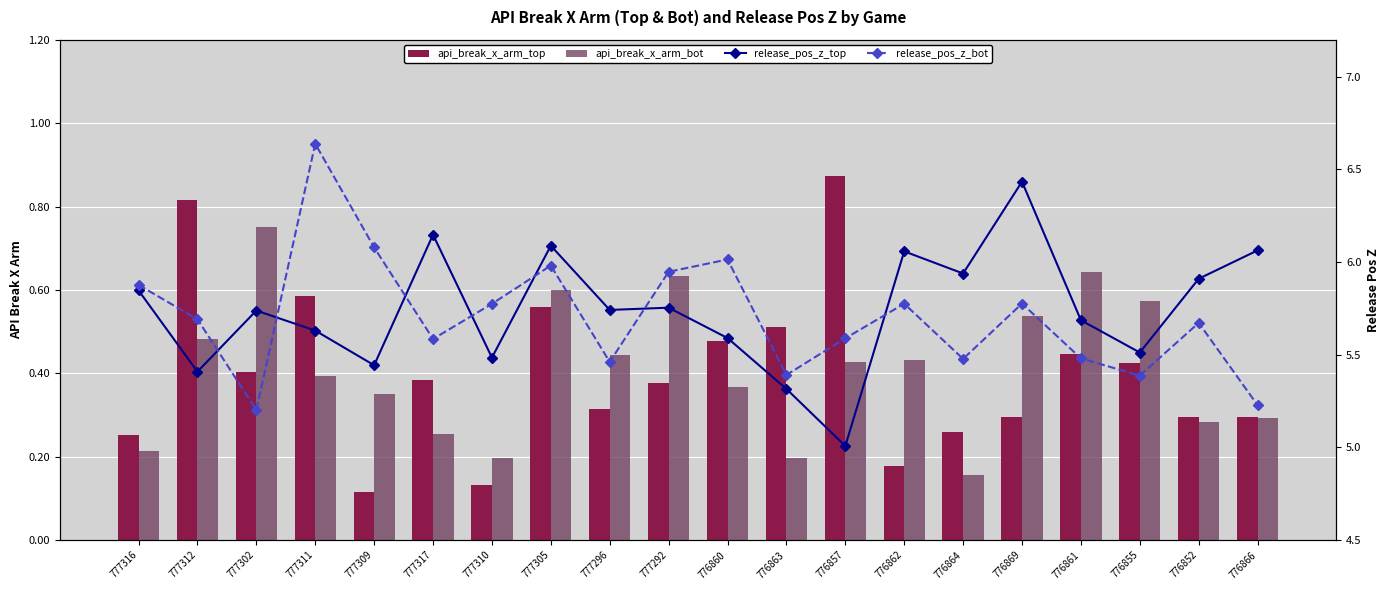

Reading left to right, list all the values displayed in this chart.

api_break_x_arm_top: 777316=0.3	777312=0.8	777302=0.4	777311=0.6	777309=0.1	777317=0.4	777310=0.1	777305=0.6	777296=0.3	777292=0.4	776860=0.5	776863=0.5	776857=0.9	776862=0.2	776864=0.3	776869=0.3	776861=0.4	776855=0.4	776852=0.3	776866=0.3
api_break_x_arm_bot: 777316=0.2	777312=0.5	777302=0.8	777311=0.4	777309=0.3	777317=0.3	777310=0.2	777305=0.6	777296=0.4	777292=0.6	776860=0.4	776863=0.2	776857=0.4	776862=0.4	776864=0.2	776869=0.5	776861=0.6	776855=0.6	776852=0.3	776866=0.3
release_pos_z_top: 777316=5.8	777312=5.4	777302=5.7	777311=5.6	777309=5.4	777317=6.1	777310=5.5	777305=6.1	777296=5.7	777292=5.8	776860=5.6	776863=5.3	776857=5.0	776862=6.1	776864=5.9	776869=6.4	776861=5.7	776855=5.5	776852=5.9	776866=6.1
release_pos_z_bot: 777316=5.9	777312=5.7	777302=5.2	777311=6.6	777309=6.1	777317=5.6	777310=5.8	777305=6.0	777296=5.5	777292=5.9	776860=6.0	776863=5.4	776857=5.6	776862=5.8	776864=5.5	776869=5.8	776861=5.5	776855=5.4	776852=5.7	776866=5.2